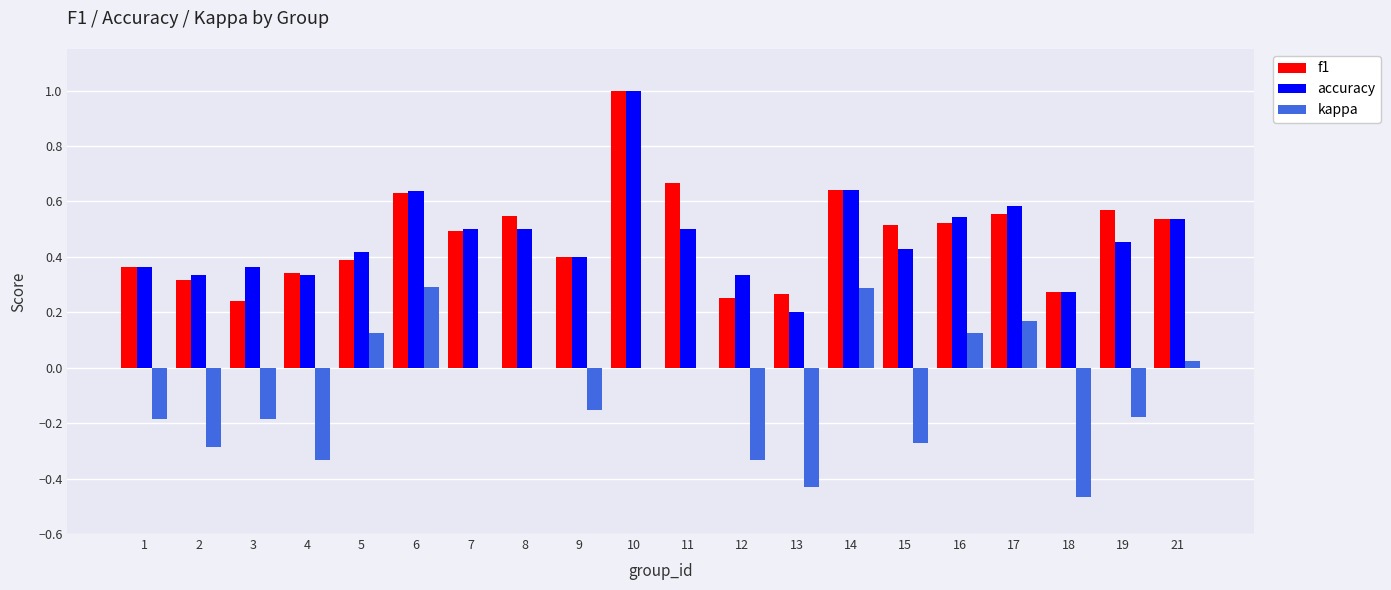

Which series changed the most between 13 and 16?

kappa